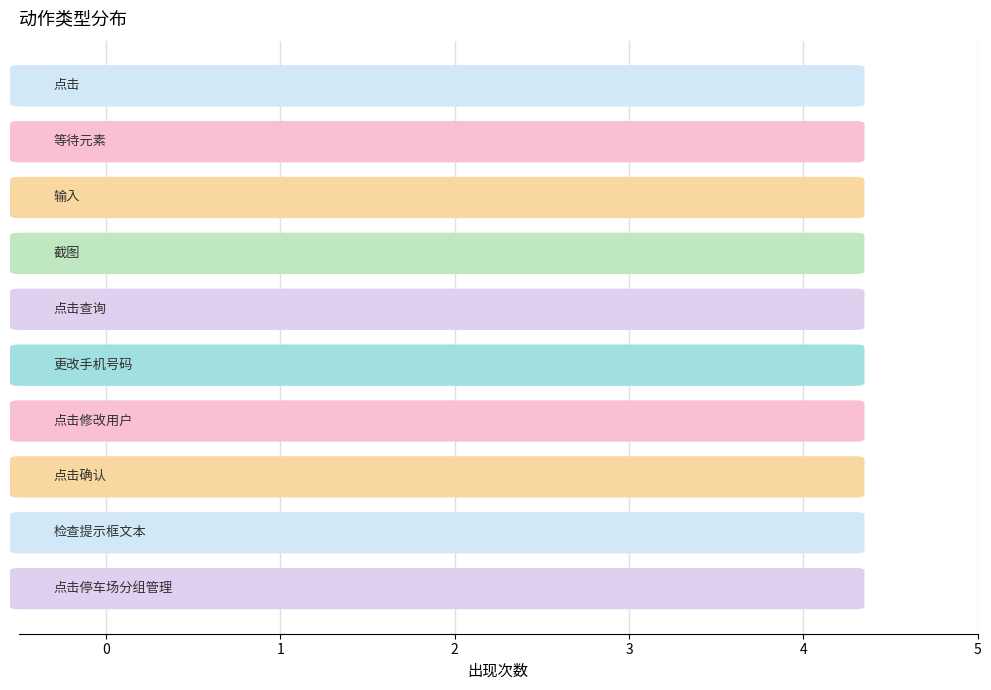

What is the value of the 3rd bar from the top?

1